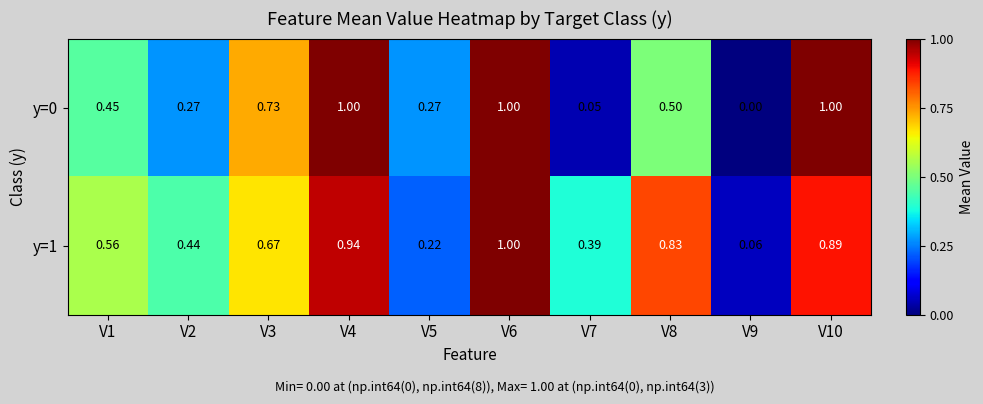

Is the value of y=0 at V6 greater than the value of y=1 at V5?

Yes